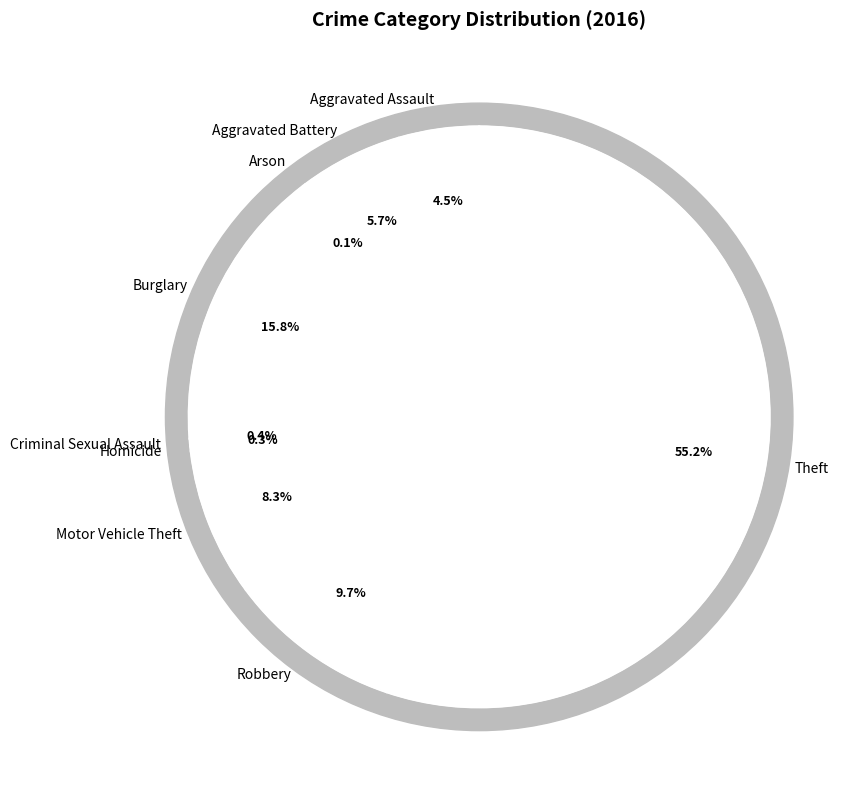

Count the number of slices in the pie.

9